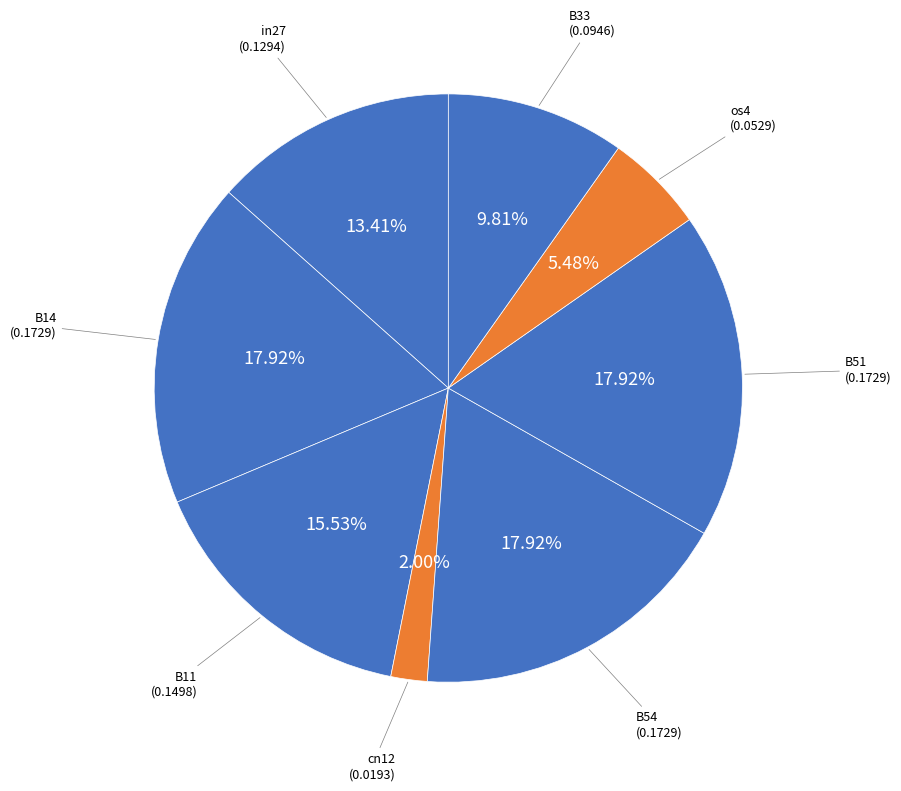

How many slices are in this pie chart?

8